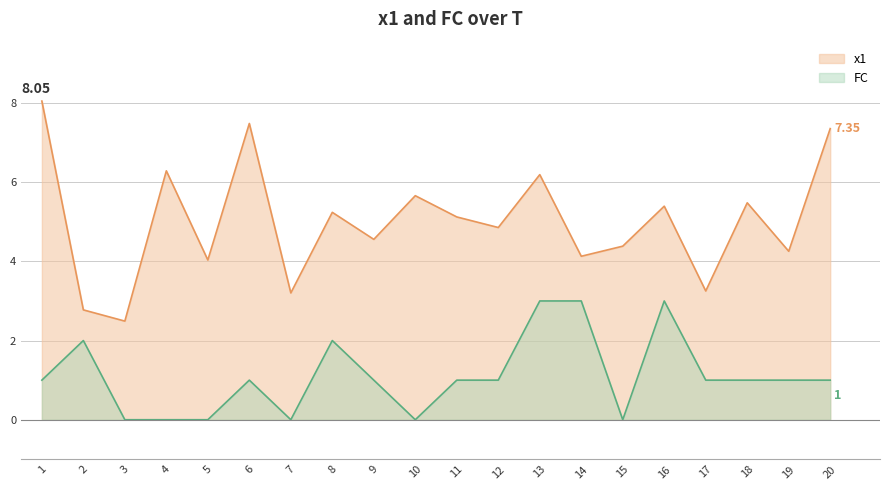

Which series has the largest total across all categories?

x1